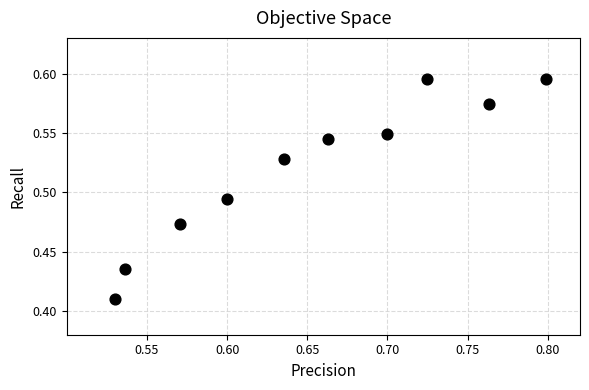

What is the average X value?

0.7